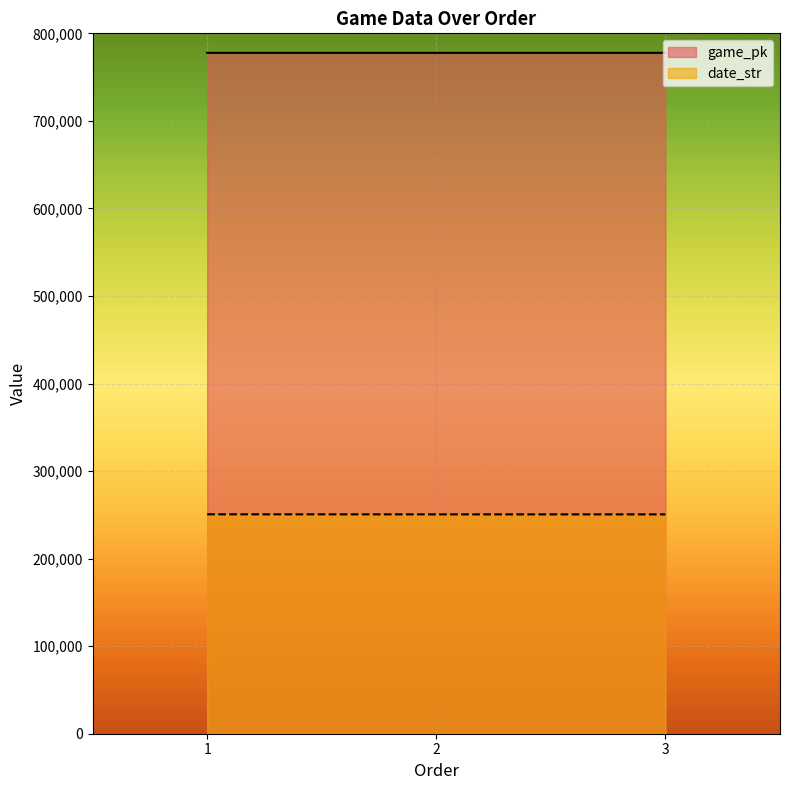

Does the chart display data point markers on the line(s)?

No